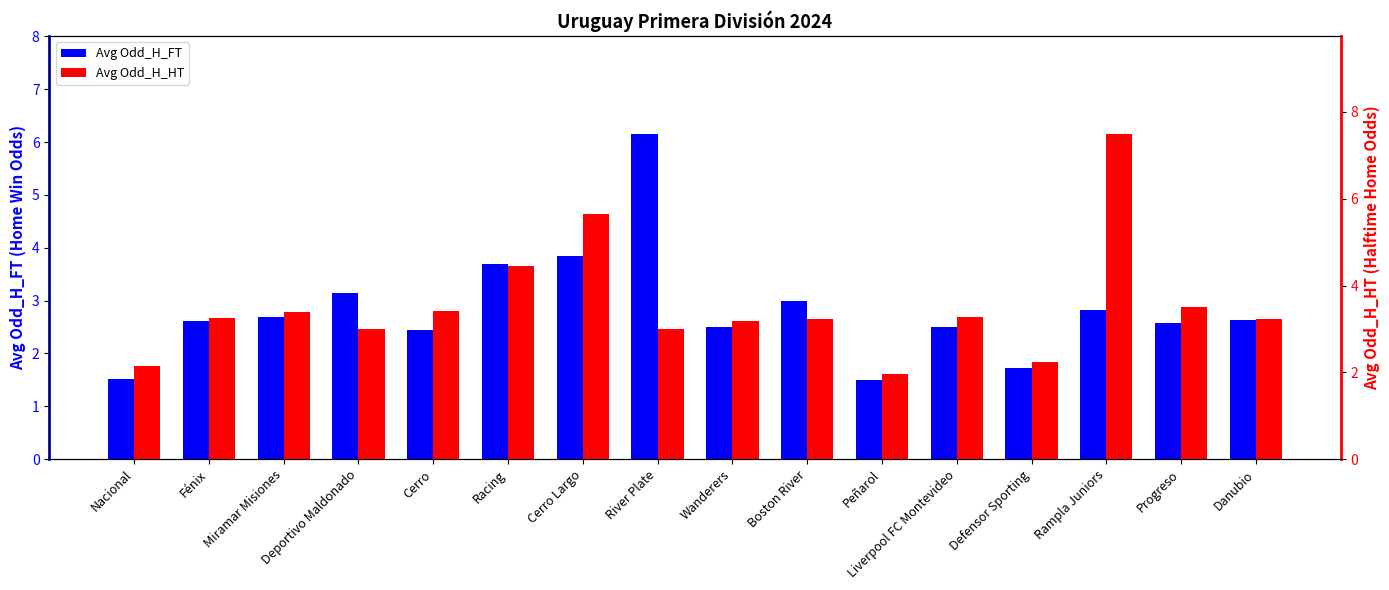

What is the maximum value for Avg Odd_H_FT?

6.2